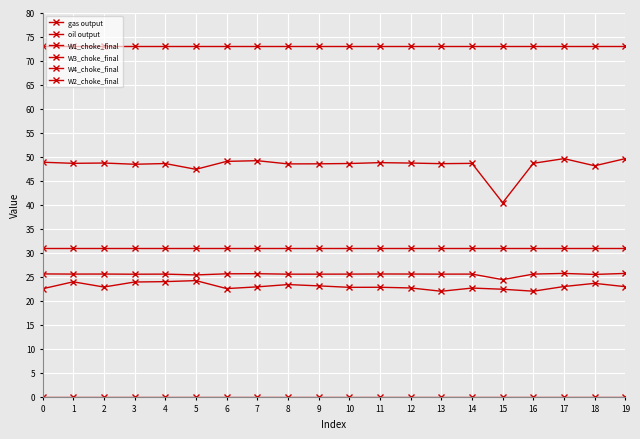

What is the greatest value displayed?

73.0